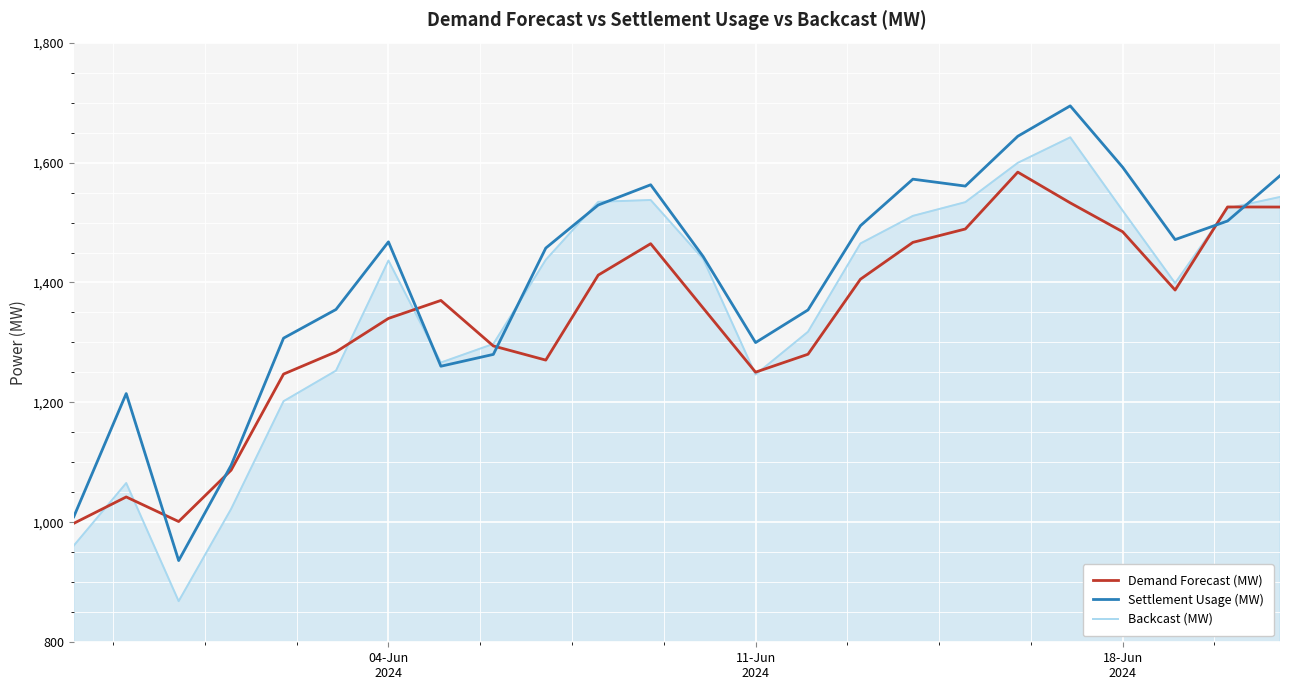

What is the greatest value displayed?

1694.5